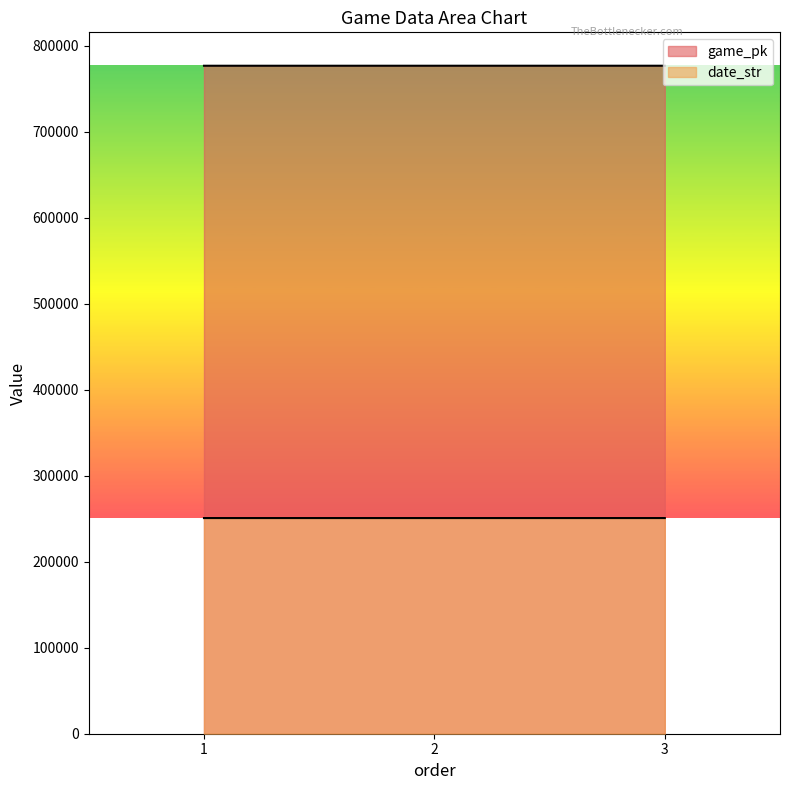

List the labels in order of game_pk value, smallest first.

1, 2, 3